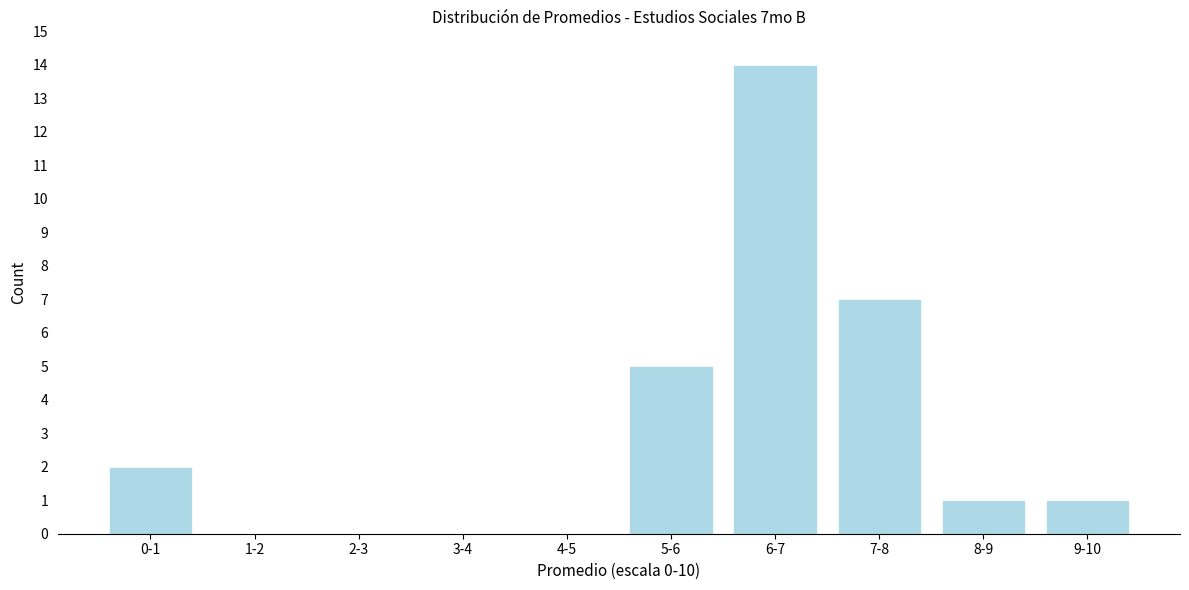

Reading right to left, what are all the values shown in this chart?

9-10=1	8-9=1	7-8=7	6-7=14	5-6=5	4-5=0	3-4=0	2-3=0	1-2=0	0-1=2